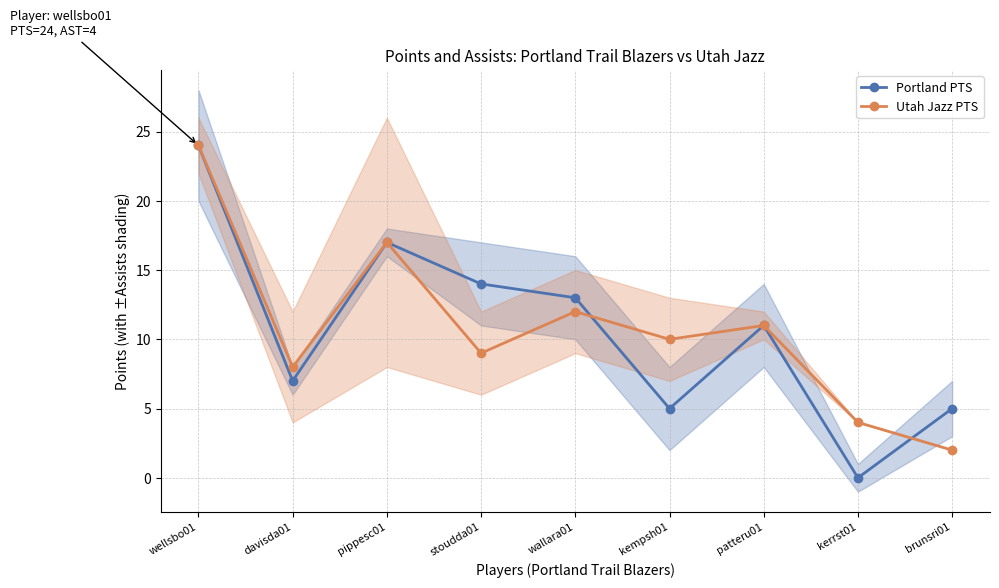

Which category has the lowest value across all series?

kerrst01